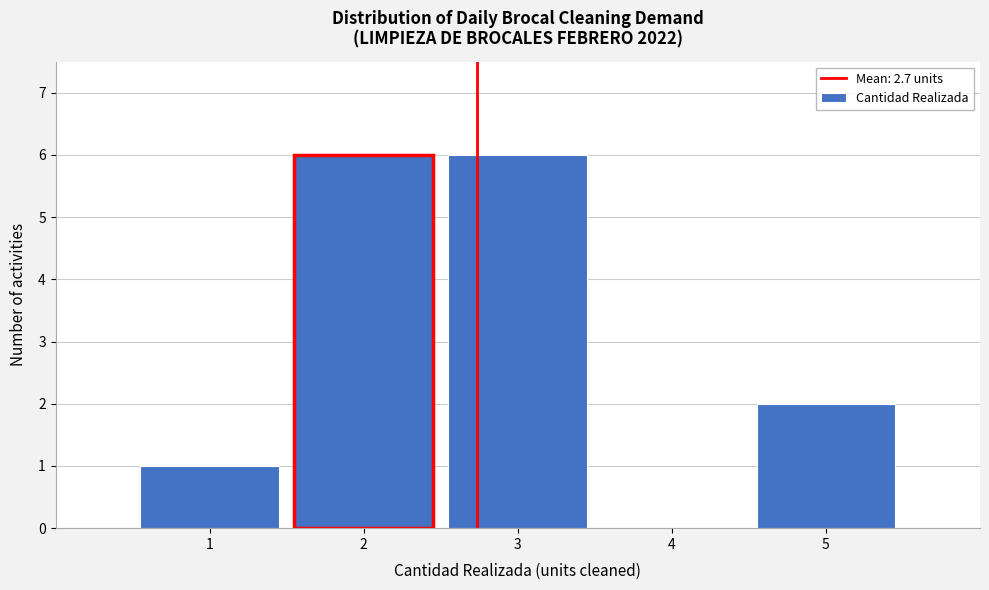

How tall is the bar that spans 0.5 to 1.5 on the x-axis? The values are not printed on the chart, so give them approximately, as read against the axis.

1